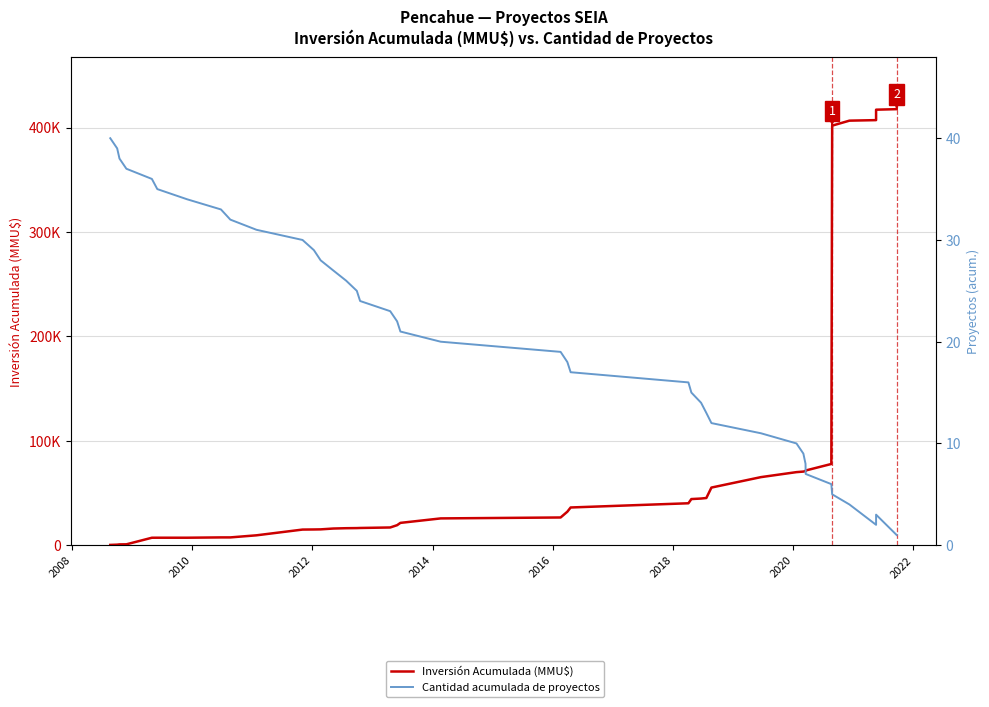

Which series has the largest total across all categories?

Inversión Acumulada (MMU$)